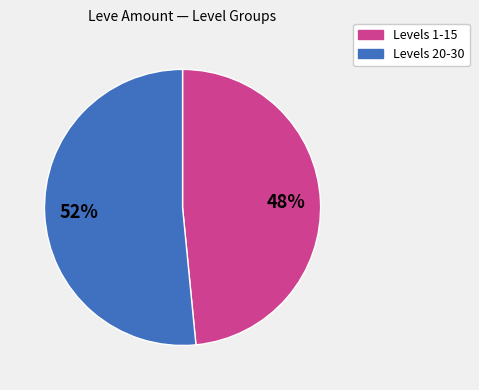

Count the number of slices in the pie.

2